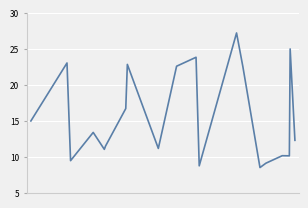

What is the difference between the maximum and minimum values?

18.7